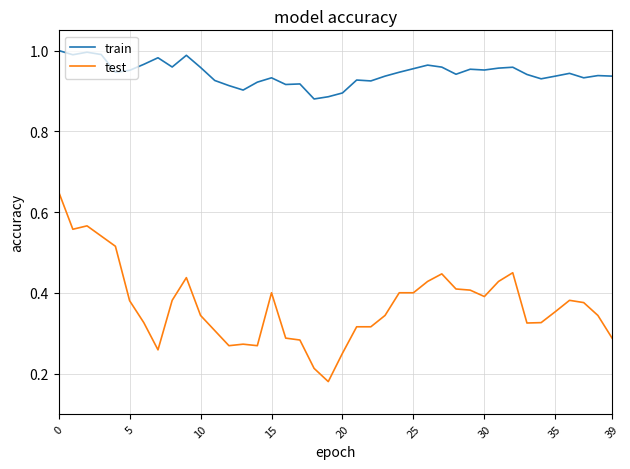

True or false: train and test cross at least once.

False